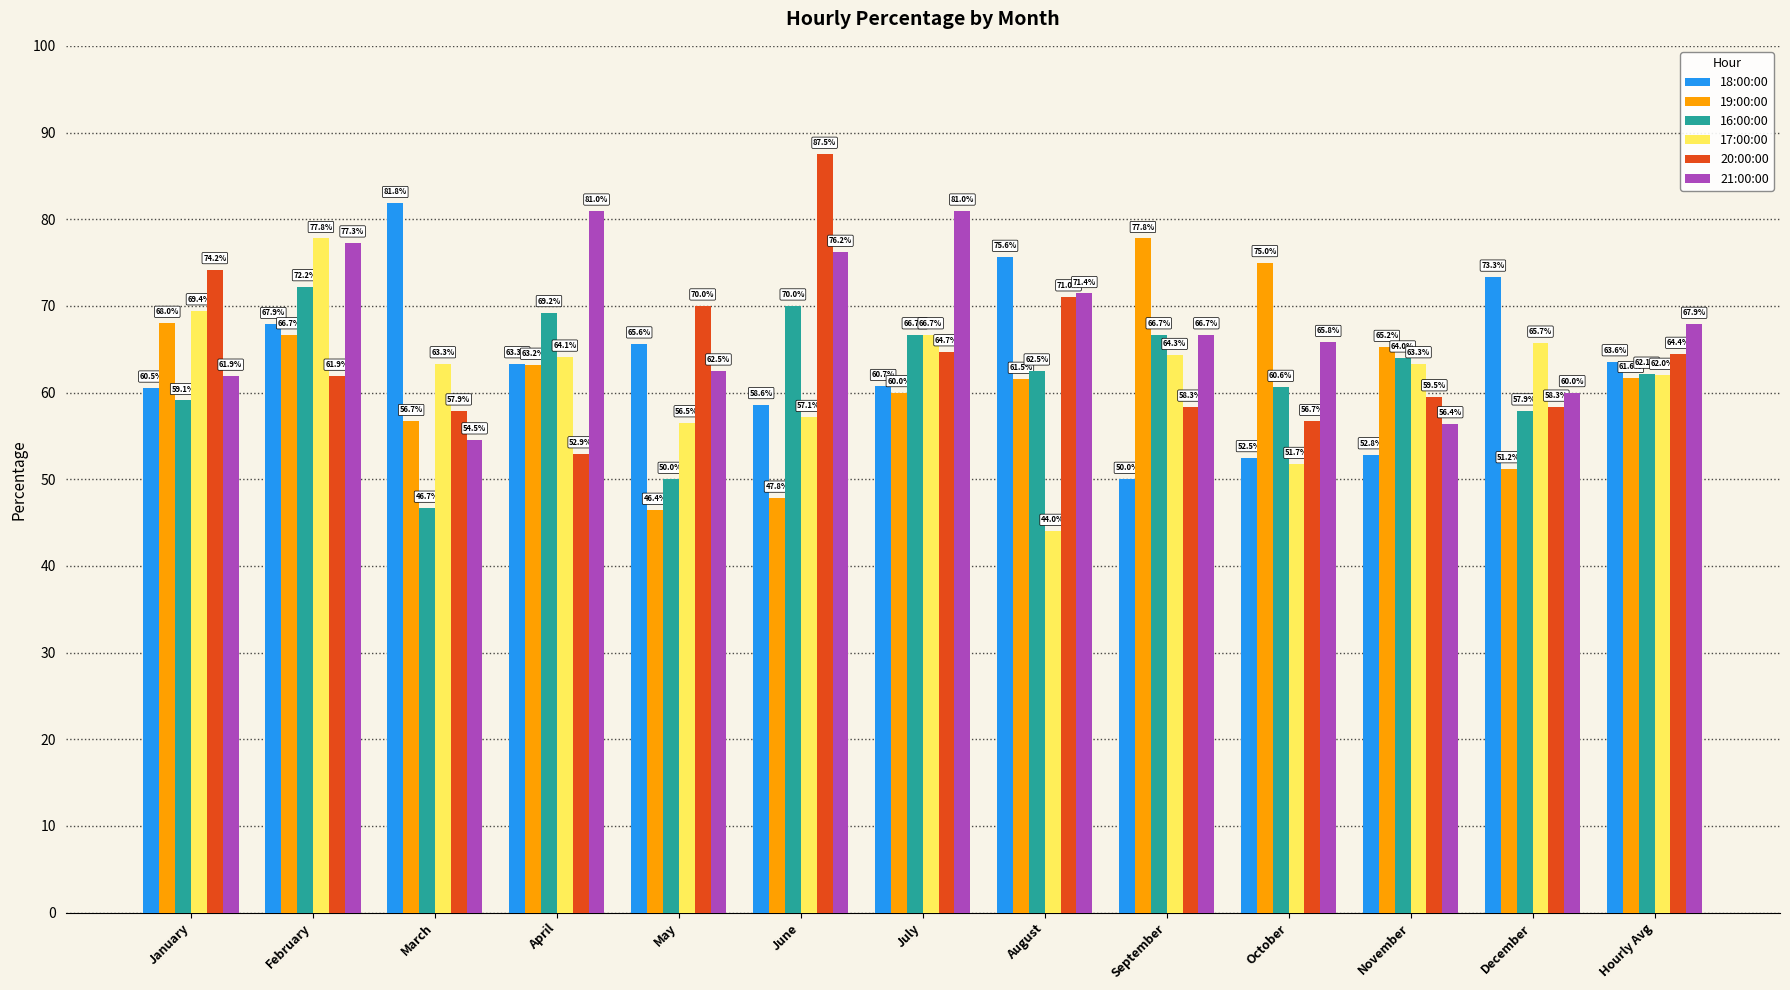

What is the minimum value shown in the chart?

44.0